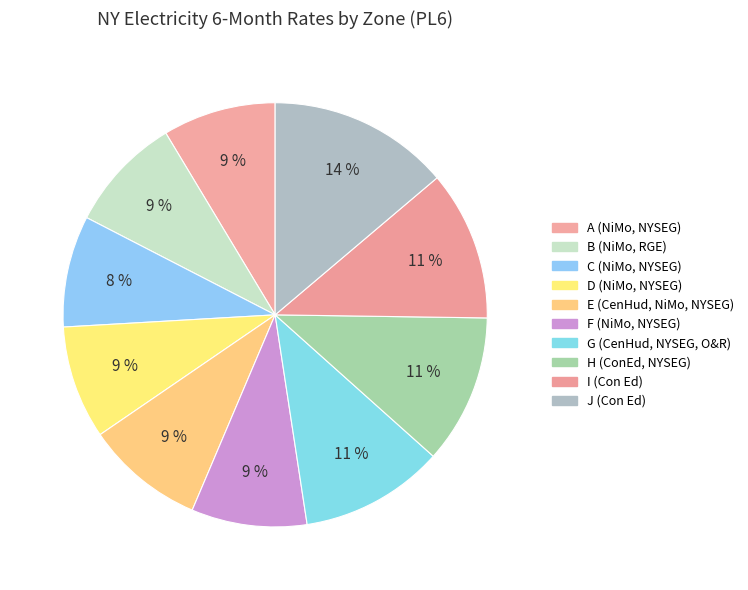

How many segments does this pie chart have?

10